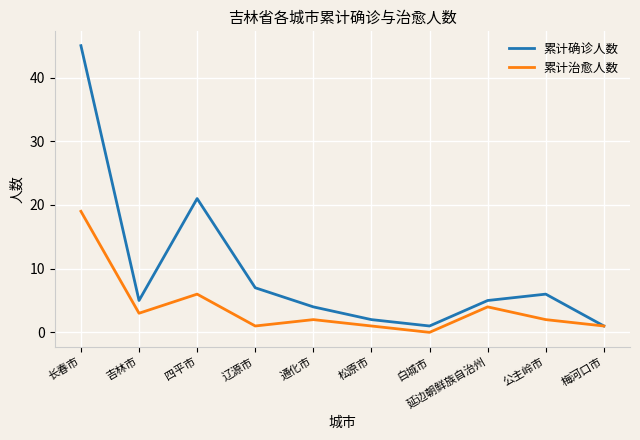

The 累计确诊人数 series shows 1 at 梅河口市. True or false?

True